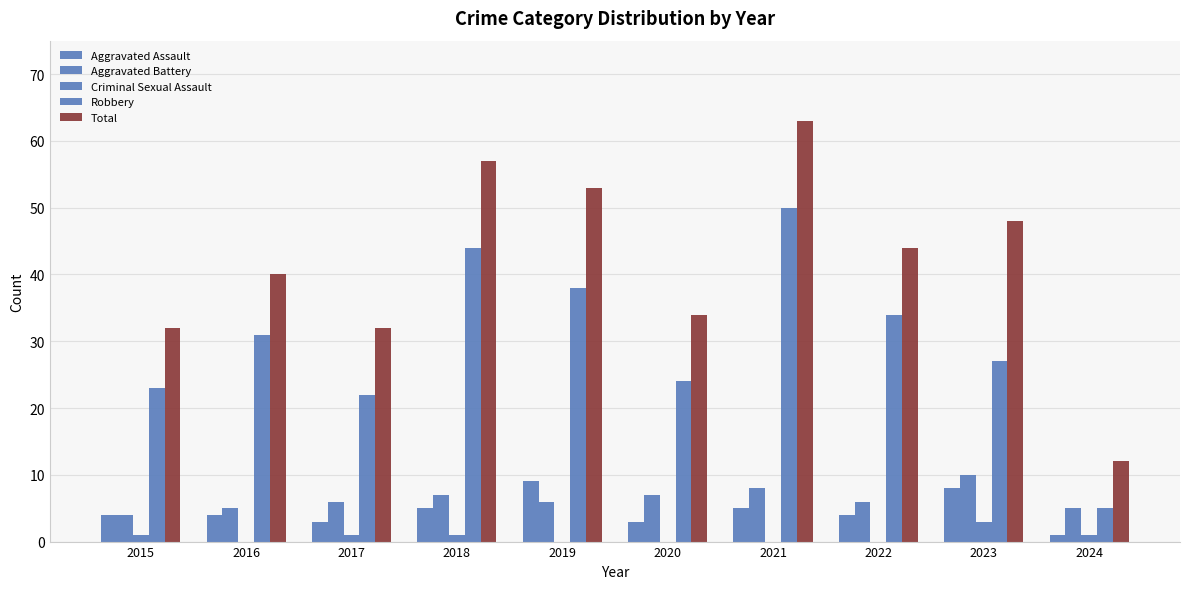

The value of Aggravated Assault at 2021 is 8. True or false?

False